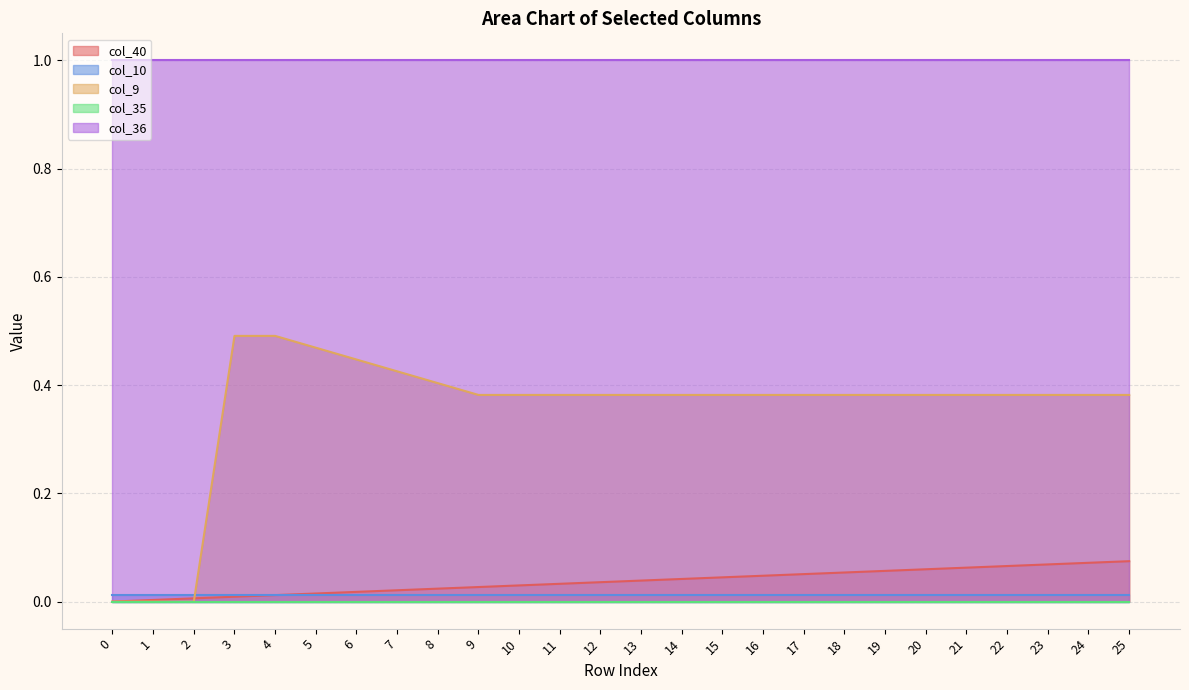

Rank the series at 24 from highest to lowest value.

col_36, col_9, col_40, col_10, col_35